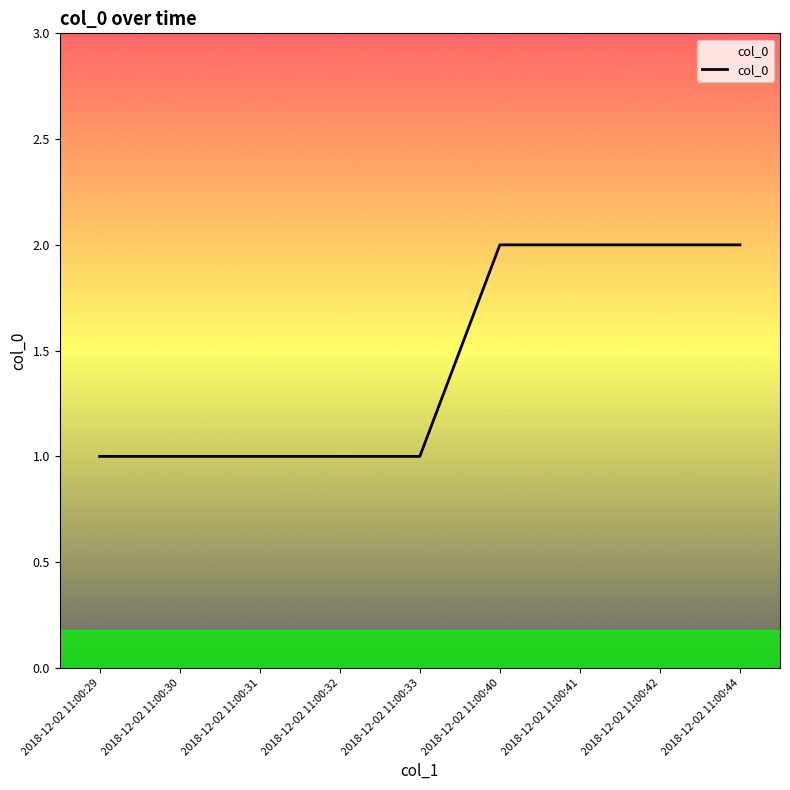

What is the ratio of the value at 2018-12-02 11:00:44 to the value at 2018-12-02 11:00:29?

2.0